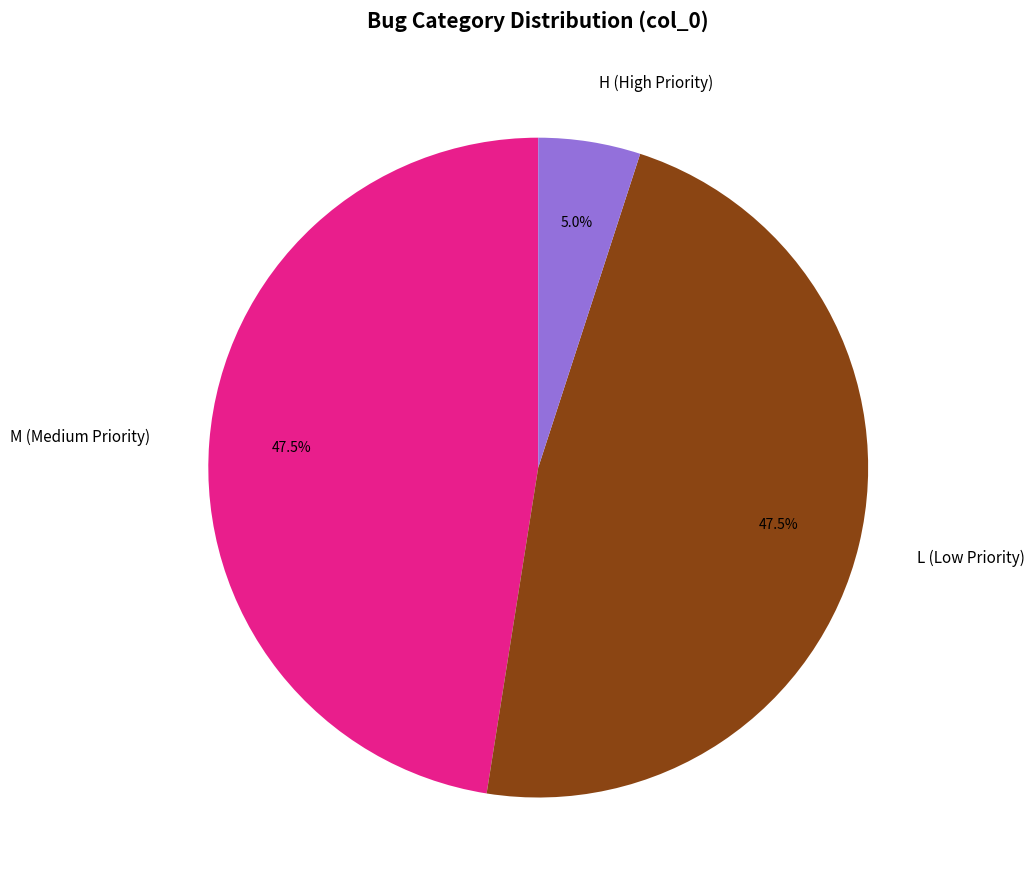

Is there any slice that represents more than half of the pie?

No